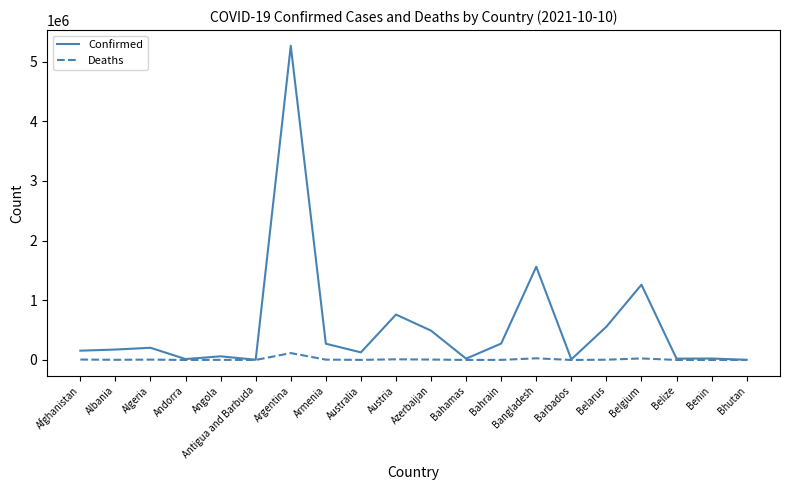

Is it true that Confirmed equals 272356 at Armenia?

True